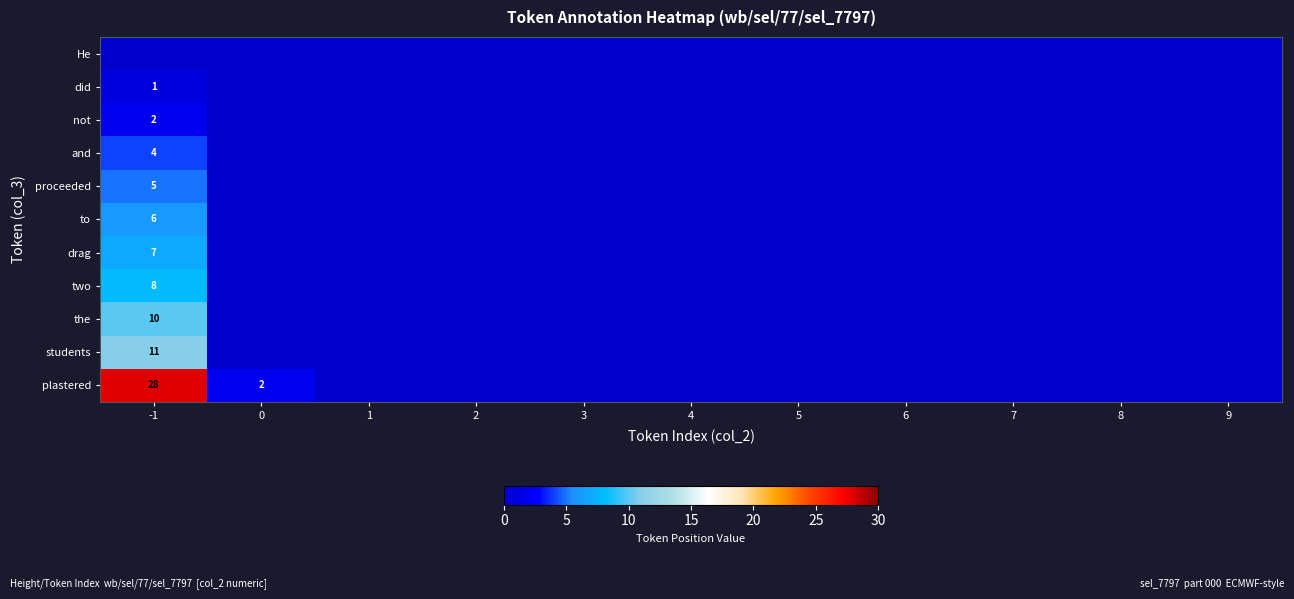

Is it true that did equals 2 at -1?

False